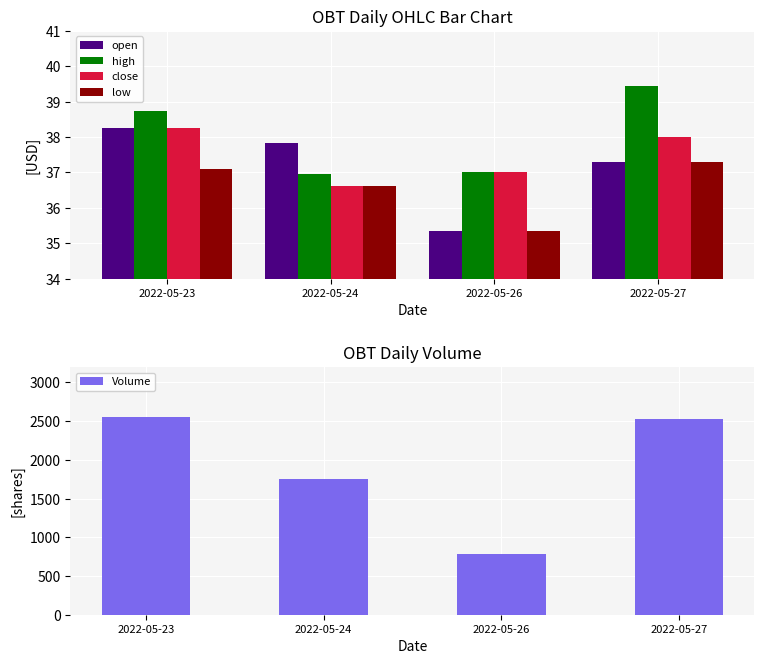

Where does the low series first go above 37?

2022-05-23